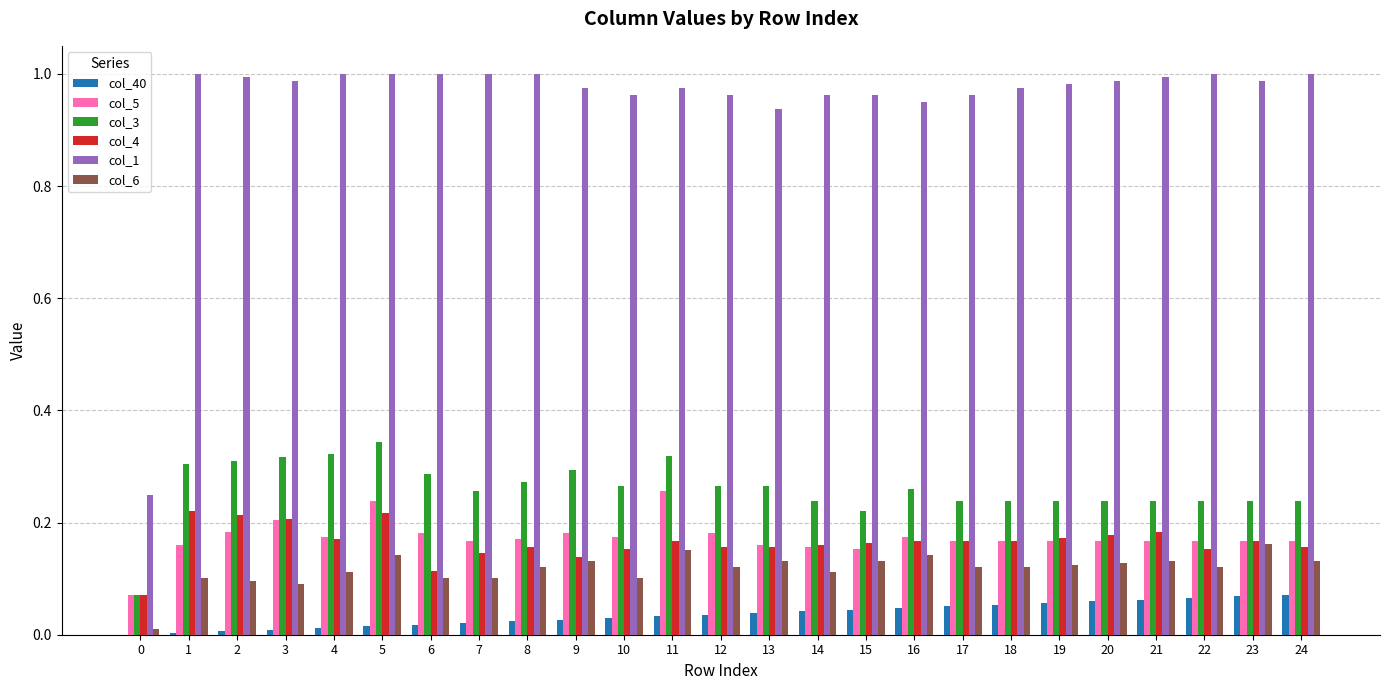

Is the value of col_1 at 1 greater than the value of col_3 at 24?

Yes